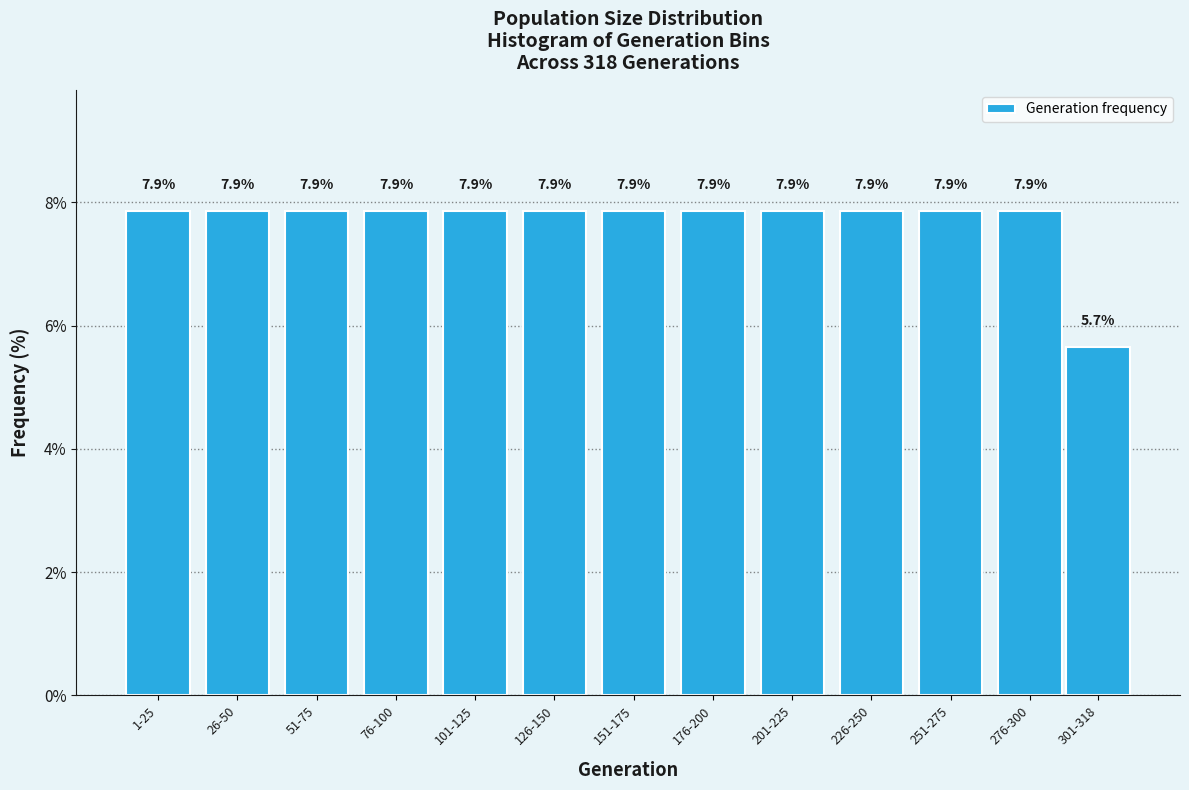

Reading right to left, transcribe all the data shown in this chart.

5.7	7.9	7.9	7.9	7.9	7.9	7.9	7.9	7.9	7.9	7.9	7.9	7.9